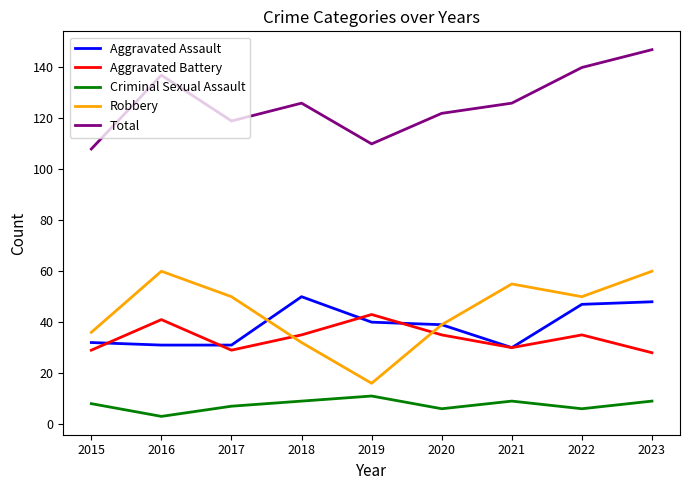

What is the lowest value of the Aggravated Assault series?

30